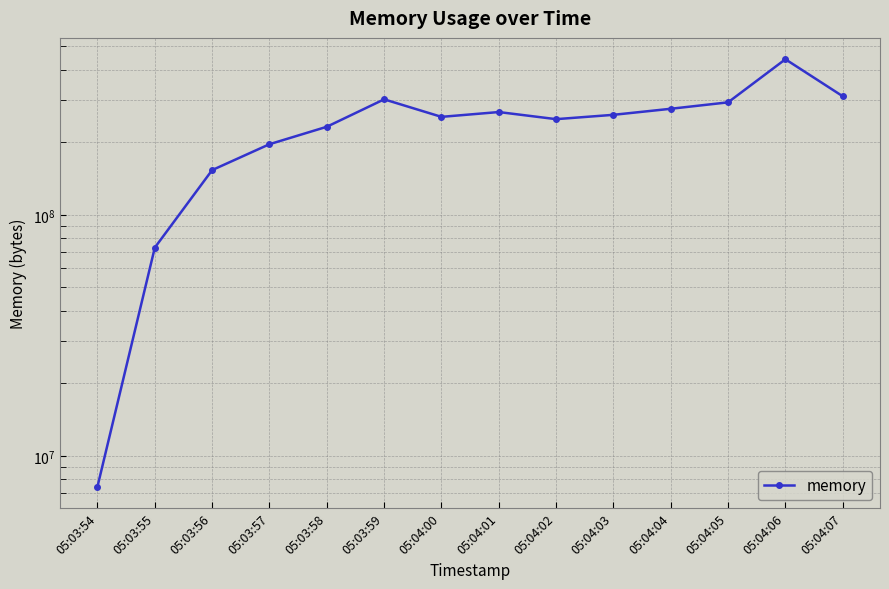

What is the ratio of the value at 05:03:59 to the value at 05:04:02?

1.2